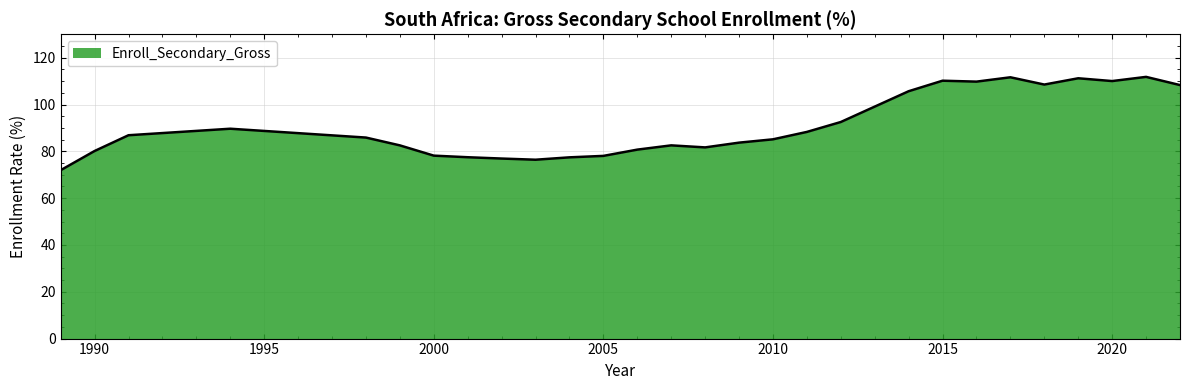

What is the greatest value displayed?

111.8